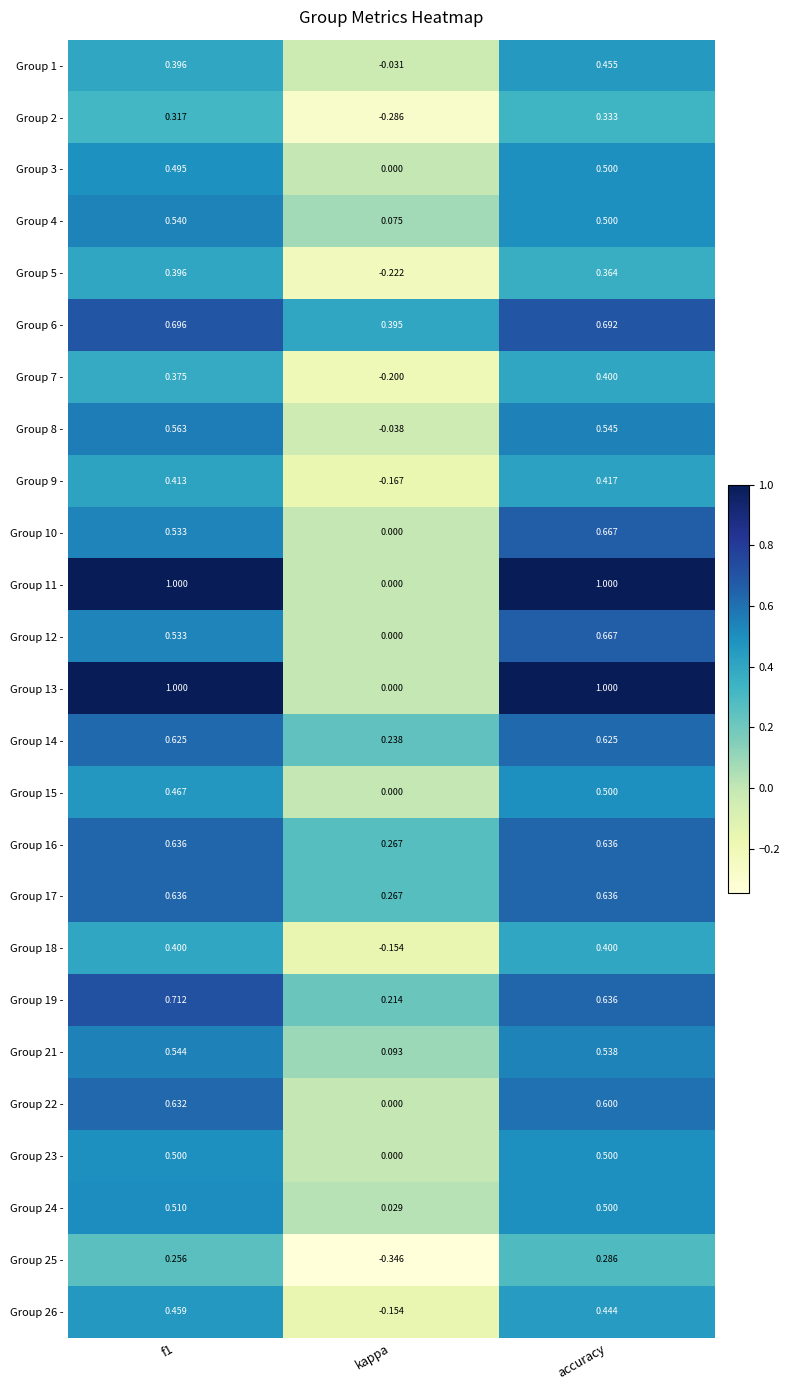

Is the value of Group 26 - at accuracy greater than the value of Group 6 - at kappa?

Yes